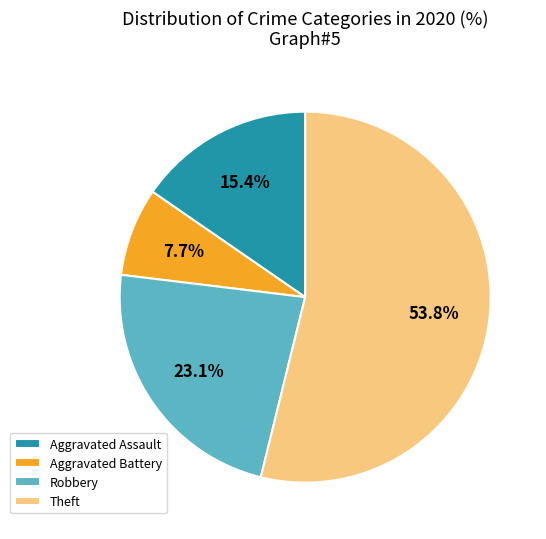

How much of the chart is everything except Aggravated Assault?

84.6%